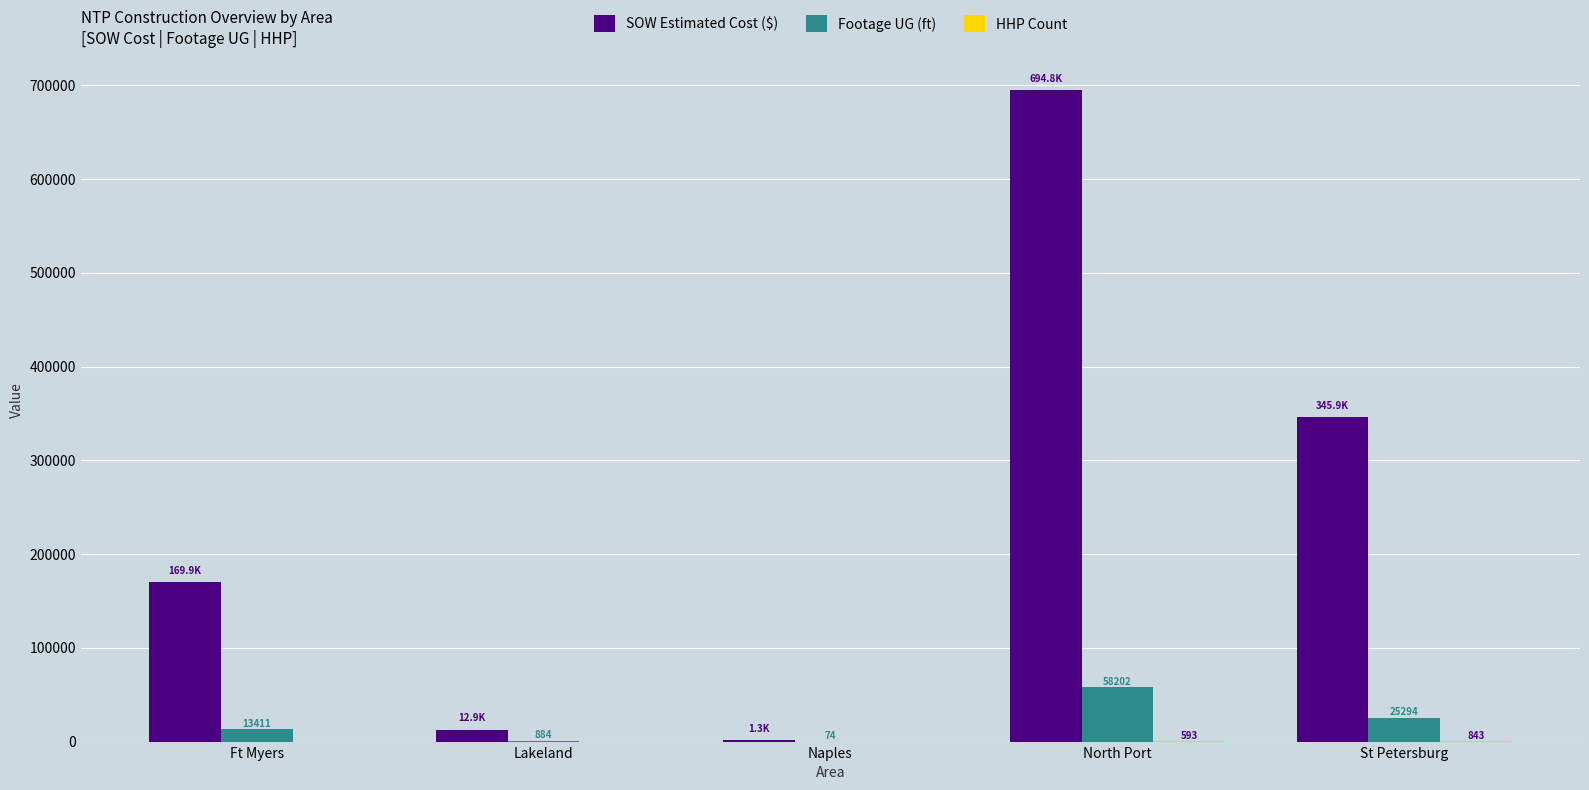

Which series has the largest total across all categories?

SOW Estimated Cost ($)